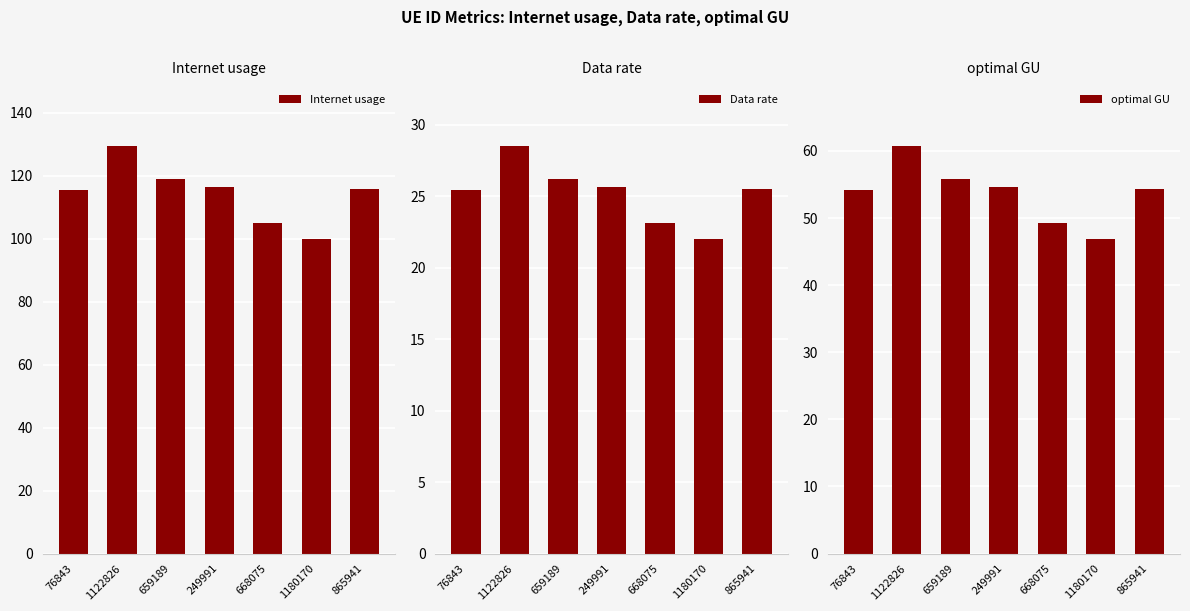

At how many categories does at least one series exceed 69?

7